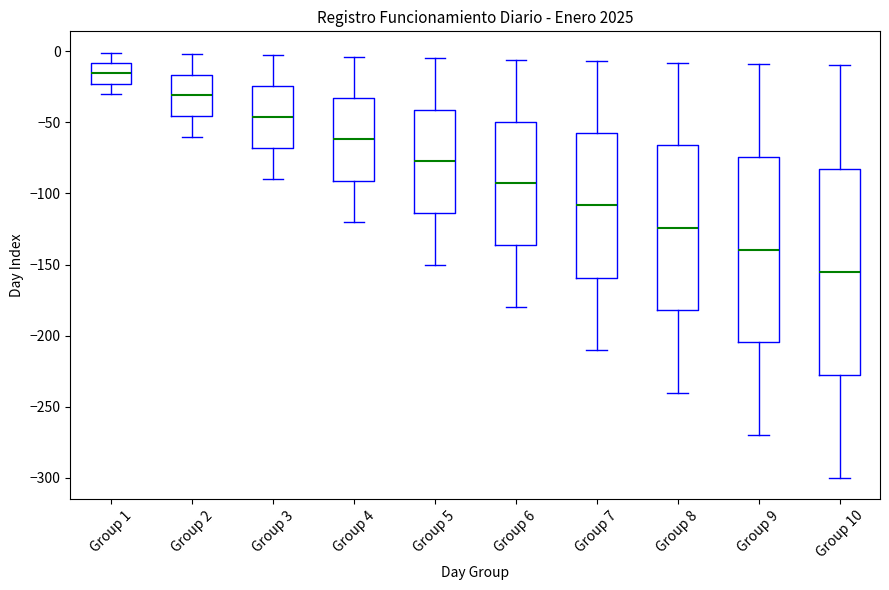

Which box is the tallest, from its lower edge to its upper edge?

Group 10